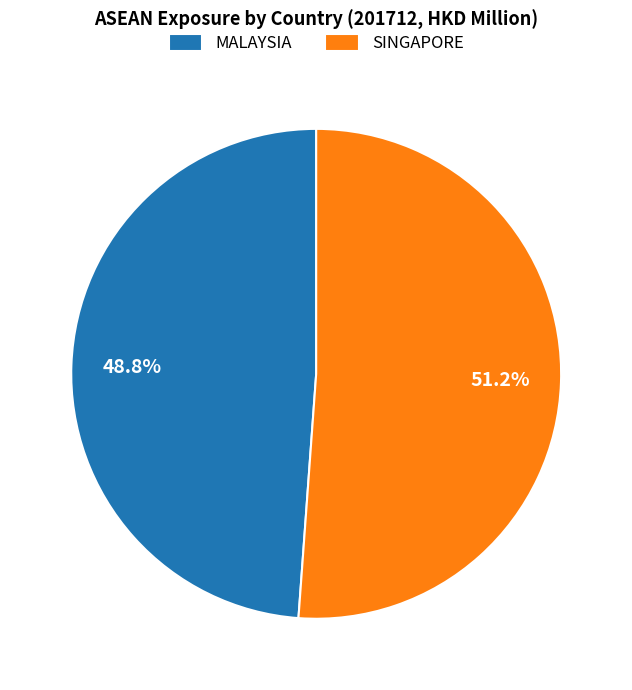

What is the largest slice in the pie chart?

SINGAPORE